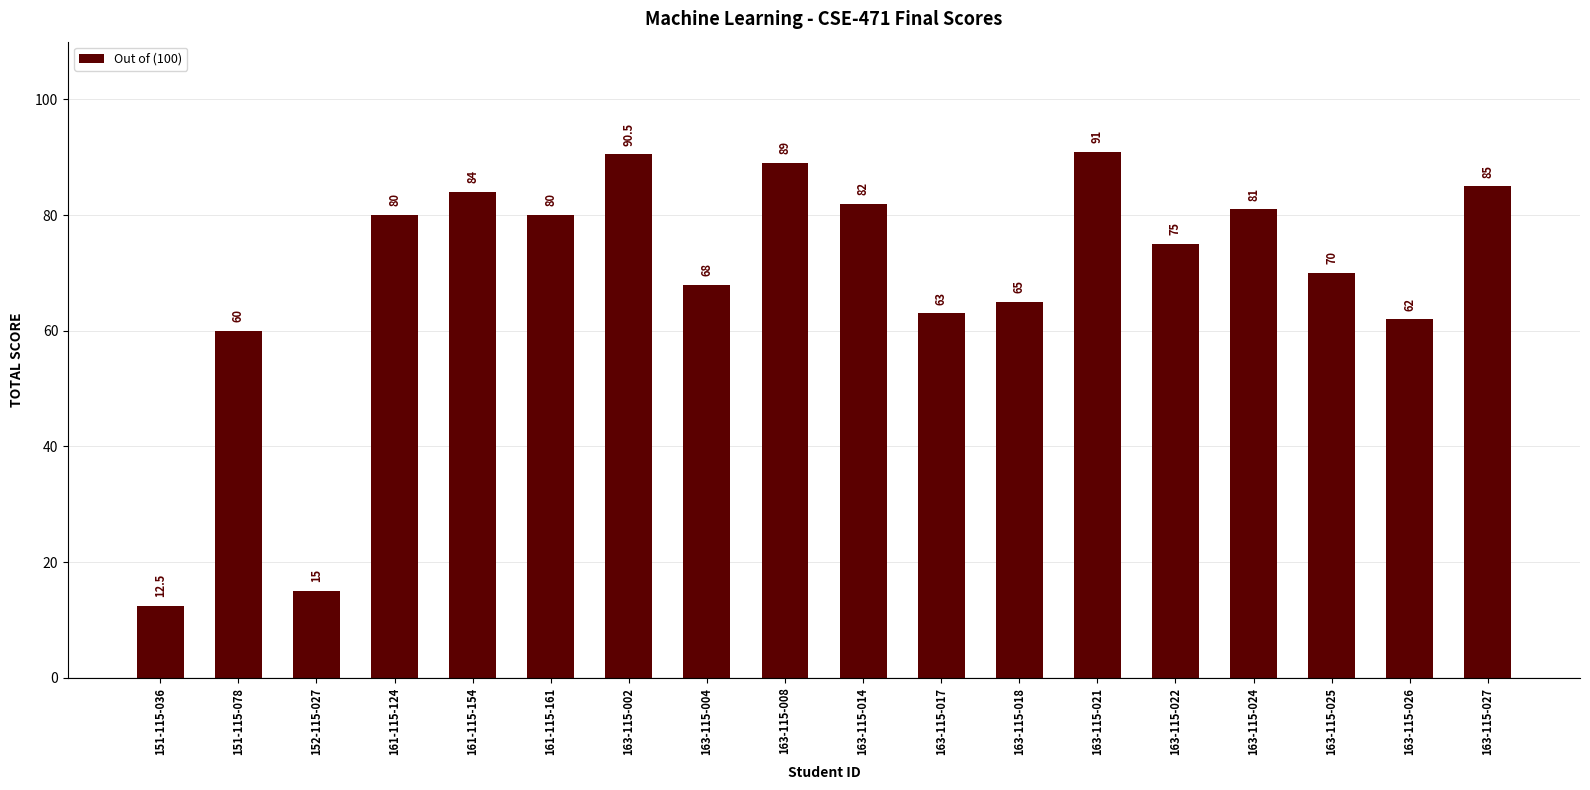

What is the approximate value at 163-115-014?

82.0